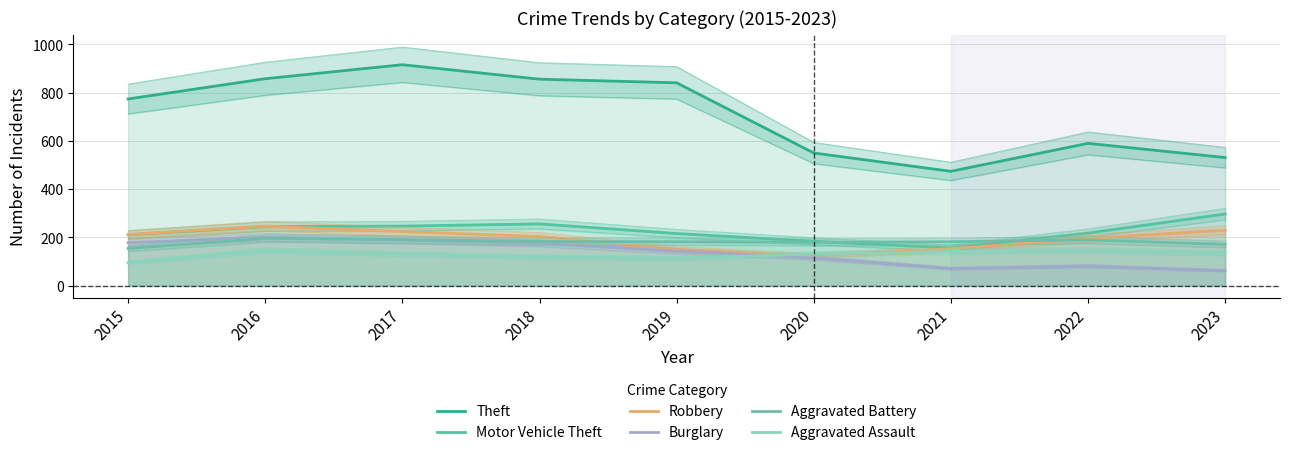

What is the difference between the maximum and second lowest values in the Burglary series?

130